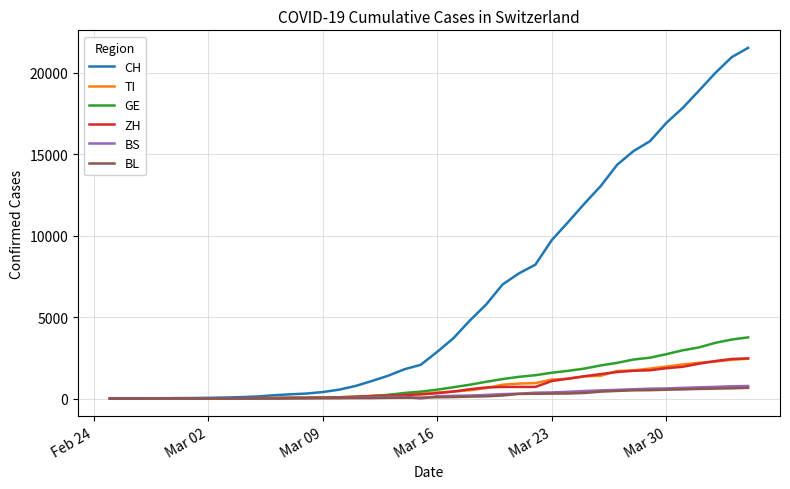

Which series has the largest range (max minus min)?

CH